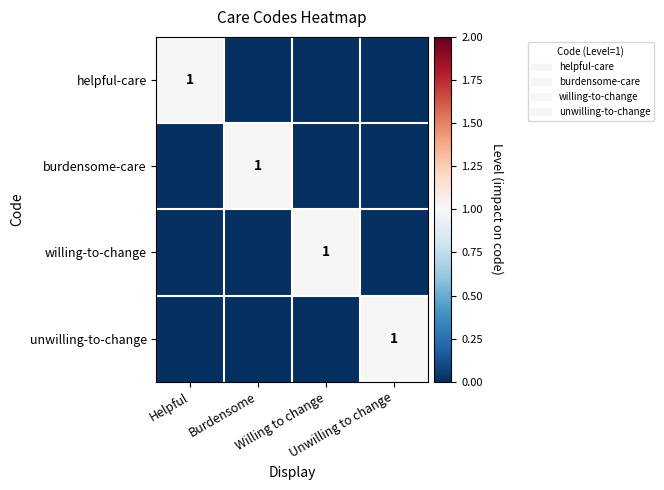

Count the helpful-care values in the range 0 to 1.

4